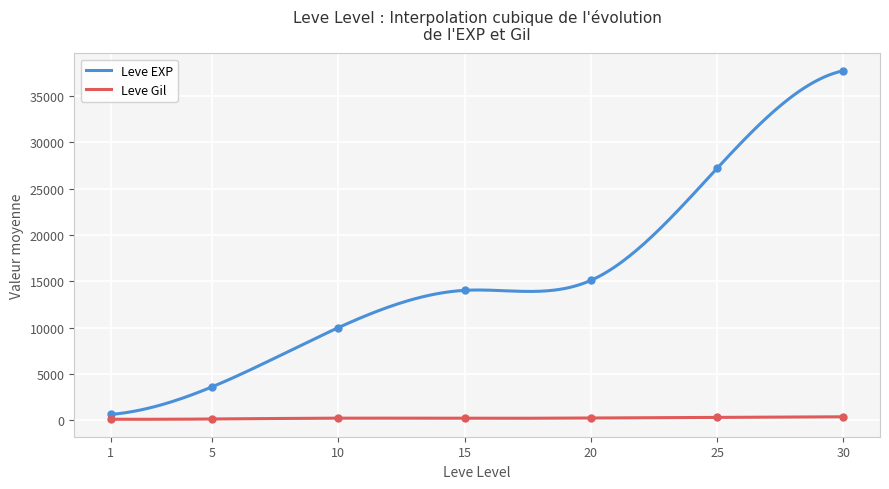

What is the highest value of the Leve EXP series?

37715.0